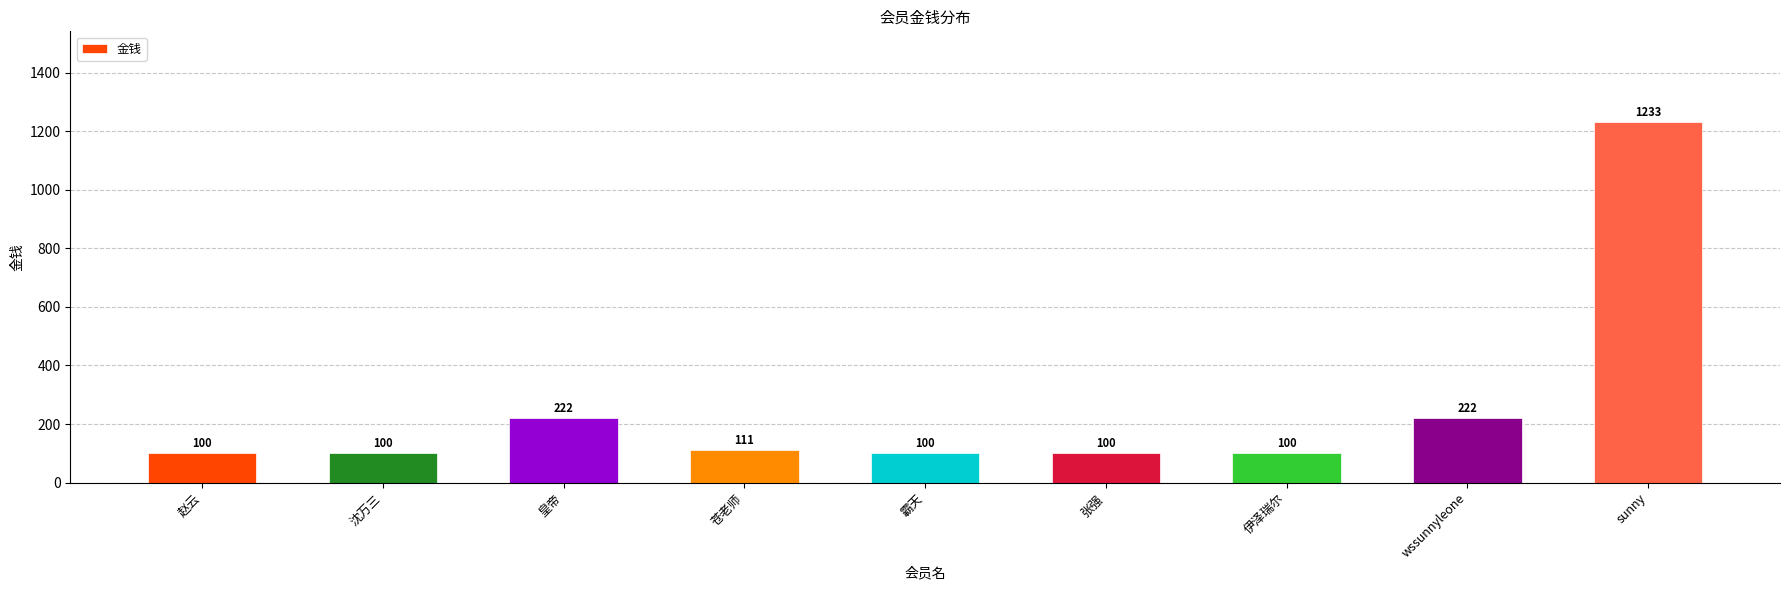

How many bars are there in total?

9